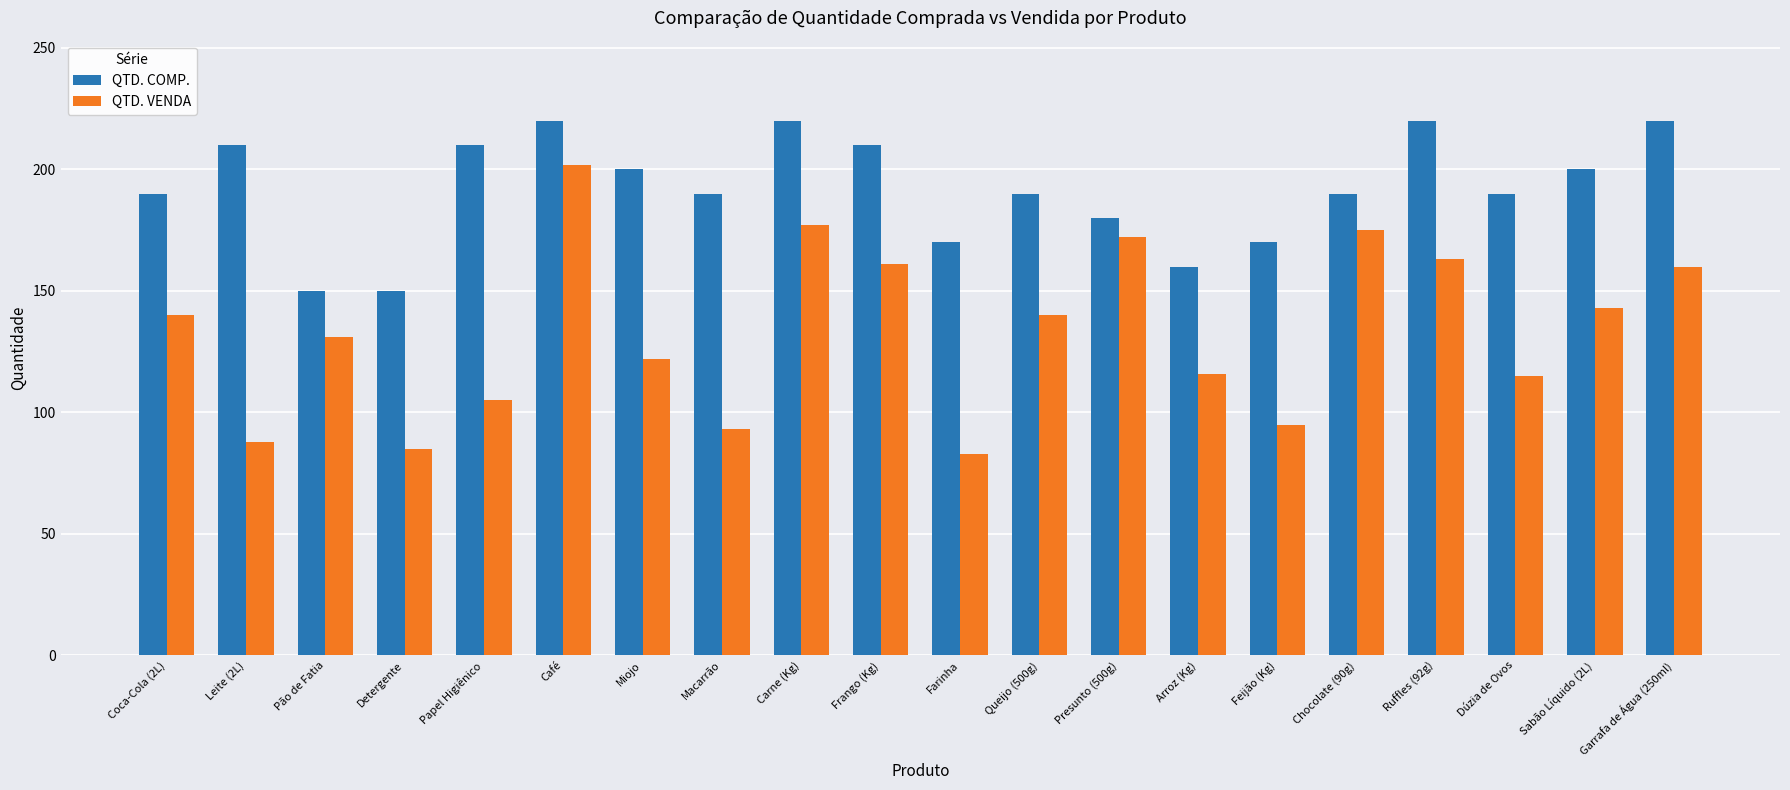

What is the sum of all QTD. COMP. values?

3840